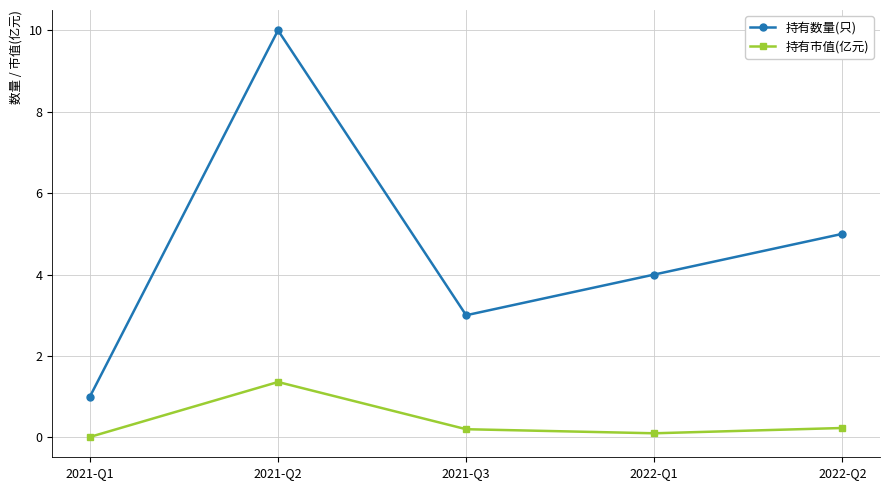

What is the label of the 1st point from the right?

2022-Q2